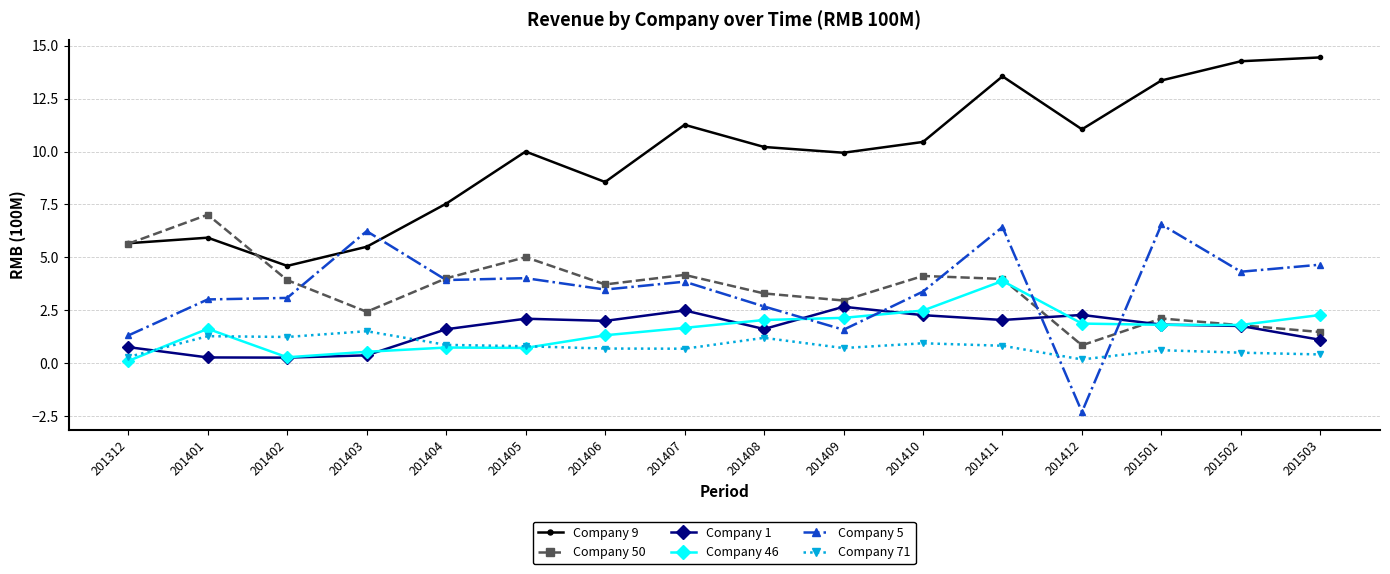

What is the sum of all Company 50 values?

56.4